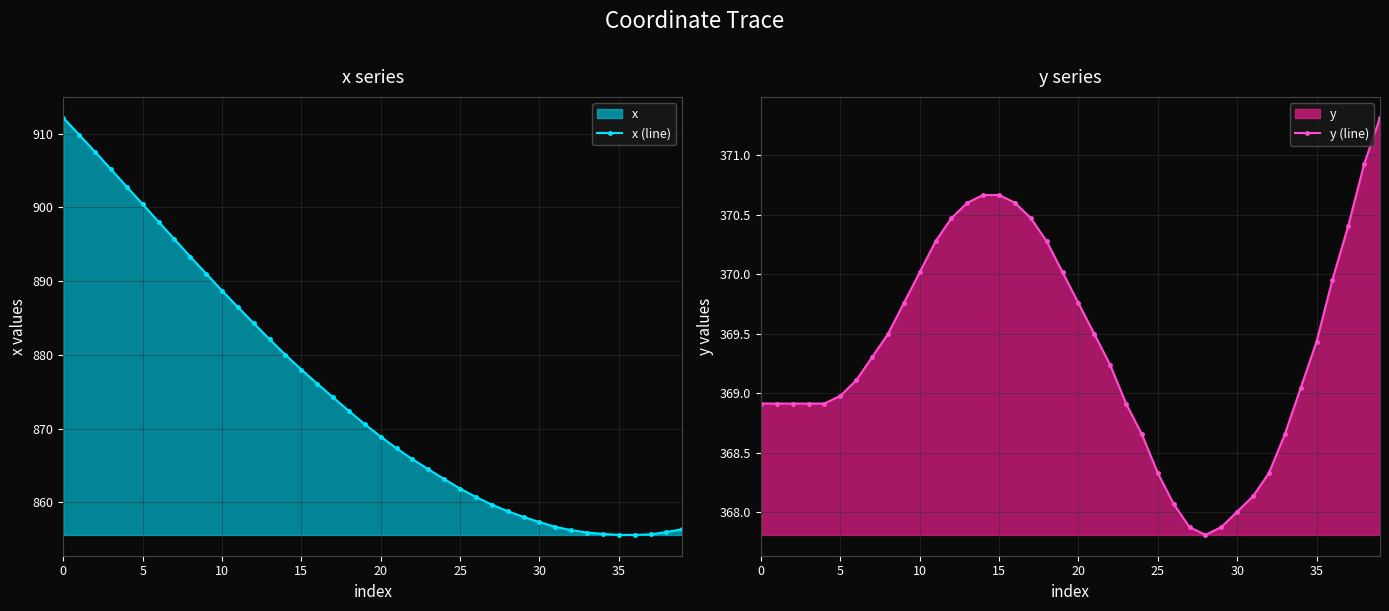

How many lines are shown in the chart?

2